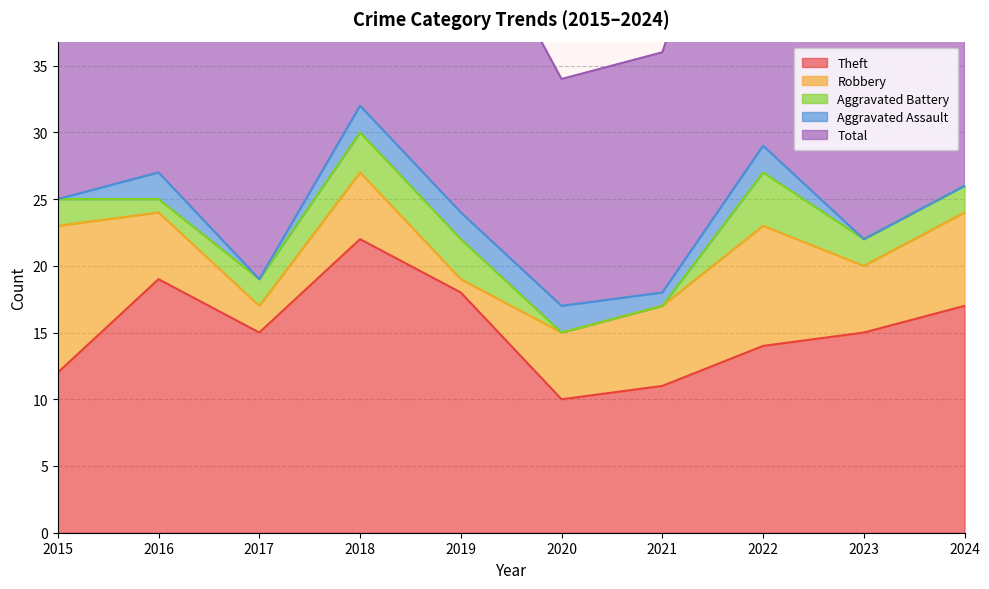

Which label corresponds to the smallest value in the chart?

2020